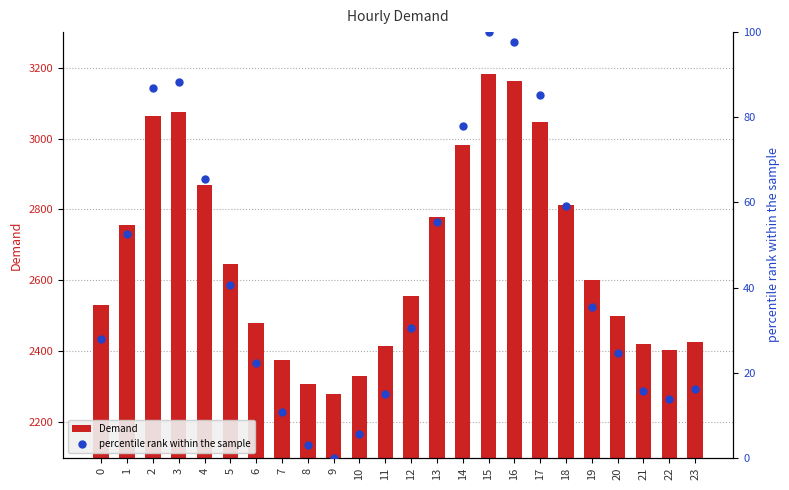

At which category is the sum across all series the highest?

15